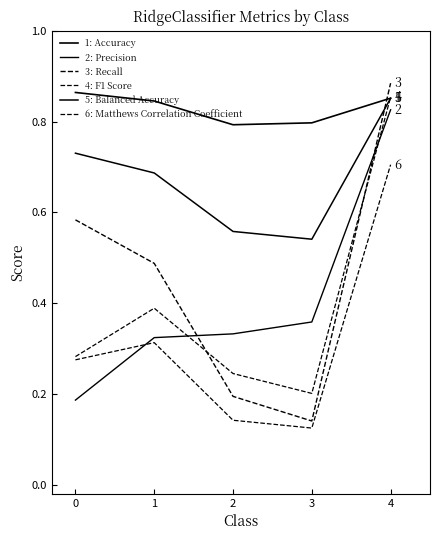

How many lines are shown in the chart?

6